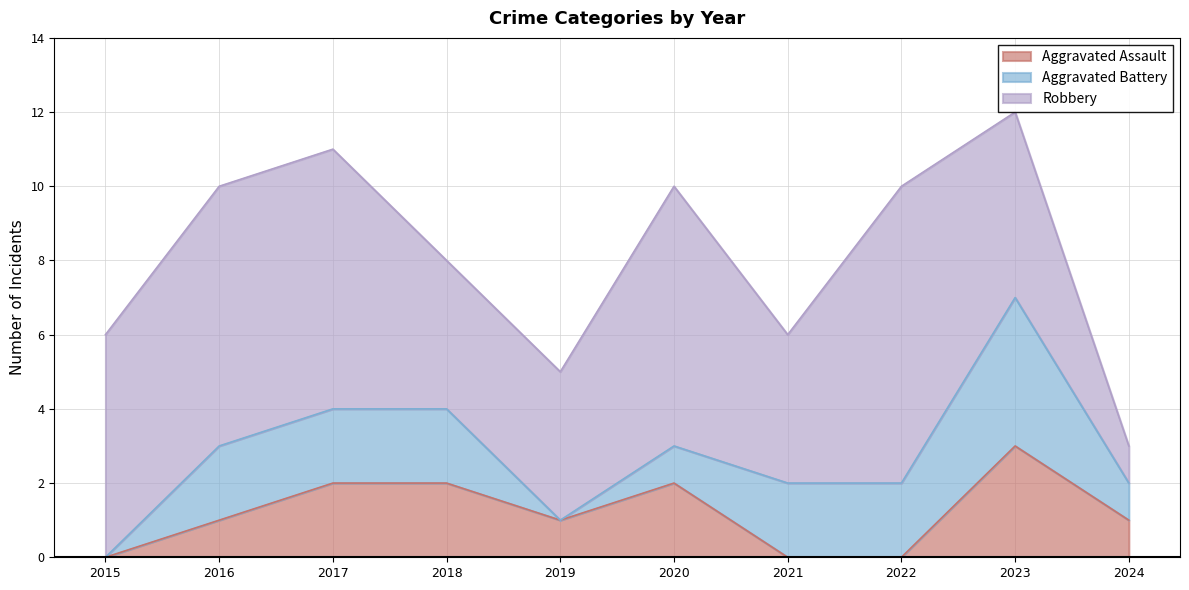

The value of Aggravated Assault at 2017 is 3. True or false?

False